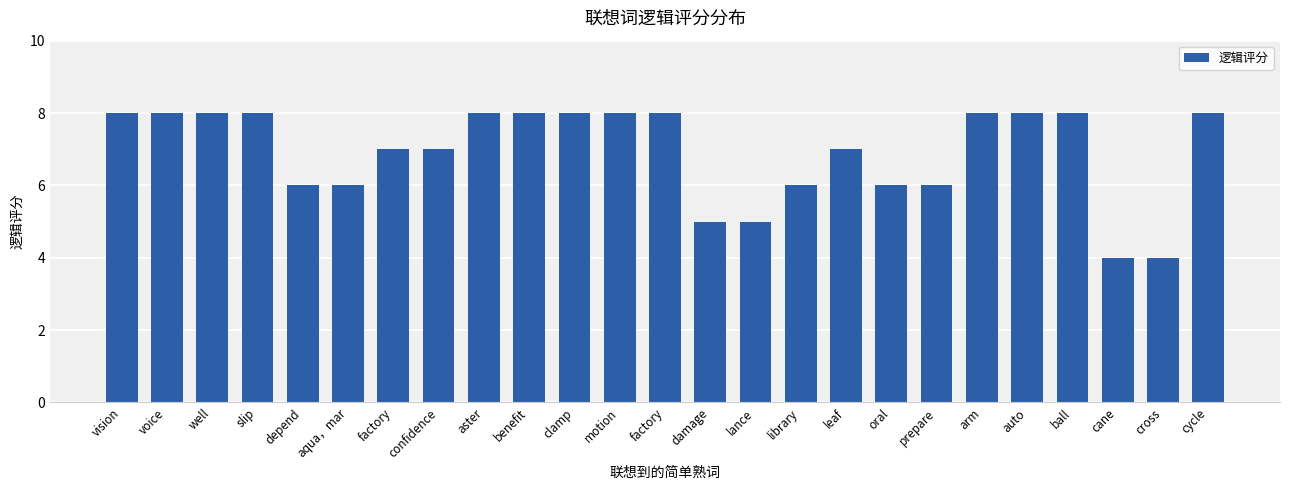

How many distinct data groups are displayed?

1